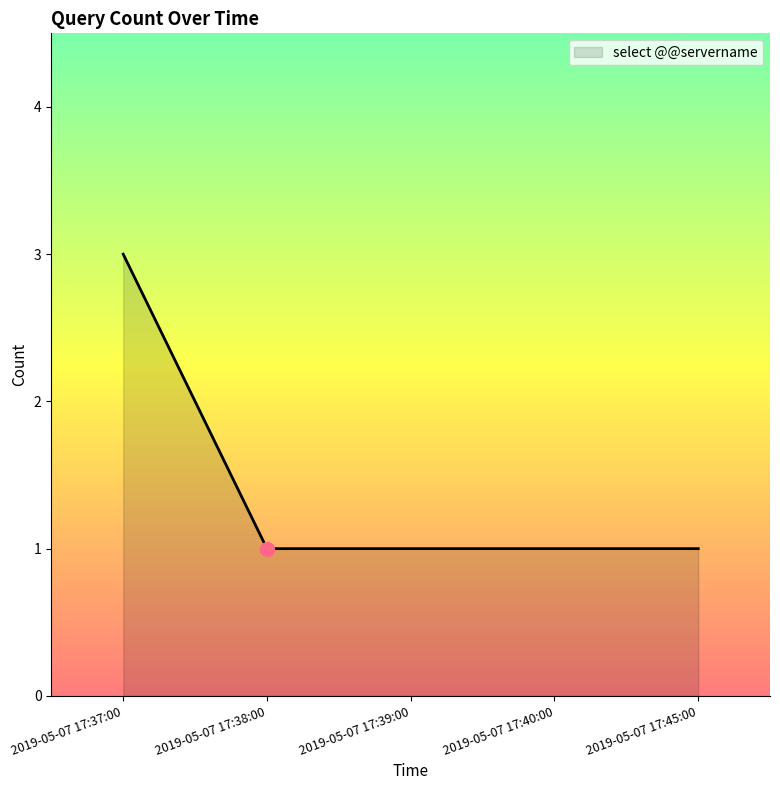

True or false: the data has more than 1 interior local peaks.

False